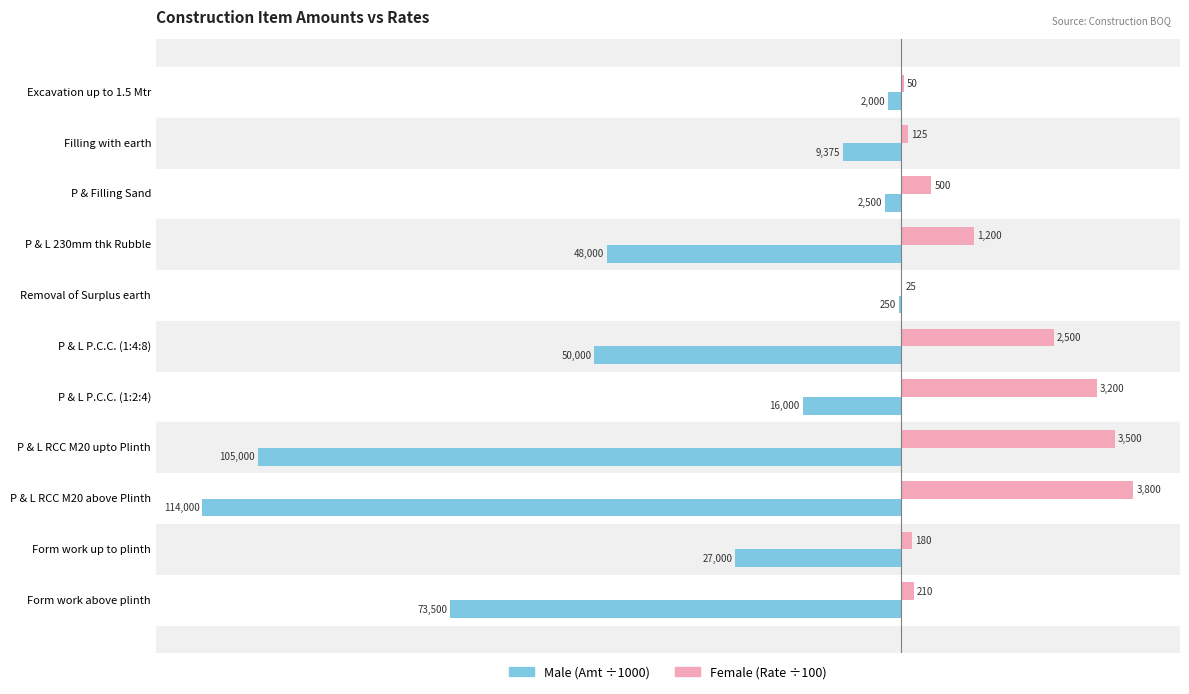

What are all the series names shown in the legend?

Male (Amt ÷1000), Female (Rate ÷100)